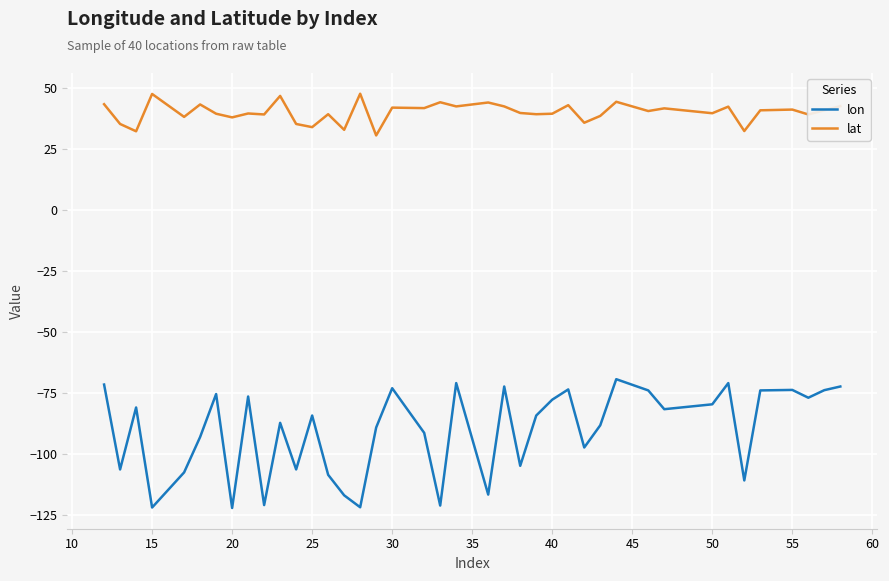

Rank the series by their average value, from highest to lowest.

lat, lon